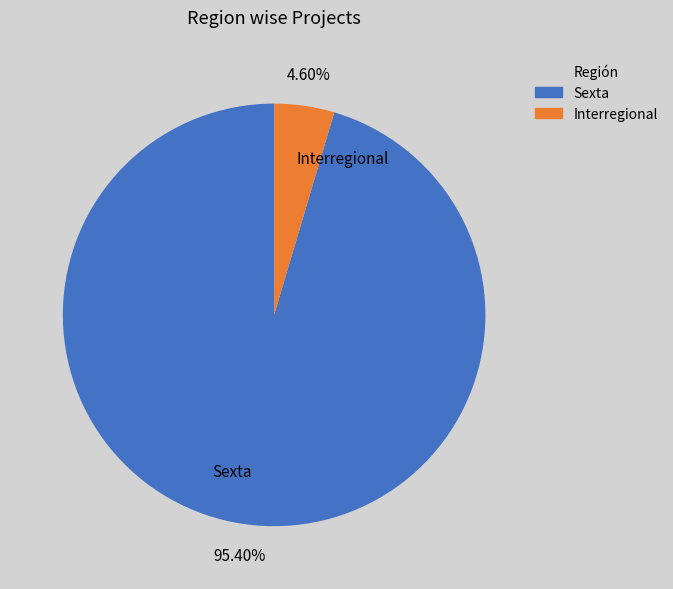

Between Interregional and Sexta, which is larger?

Sexta